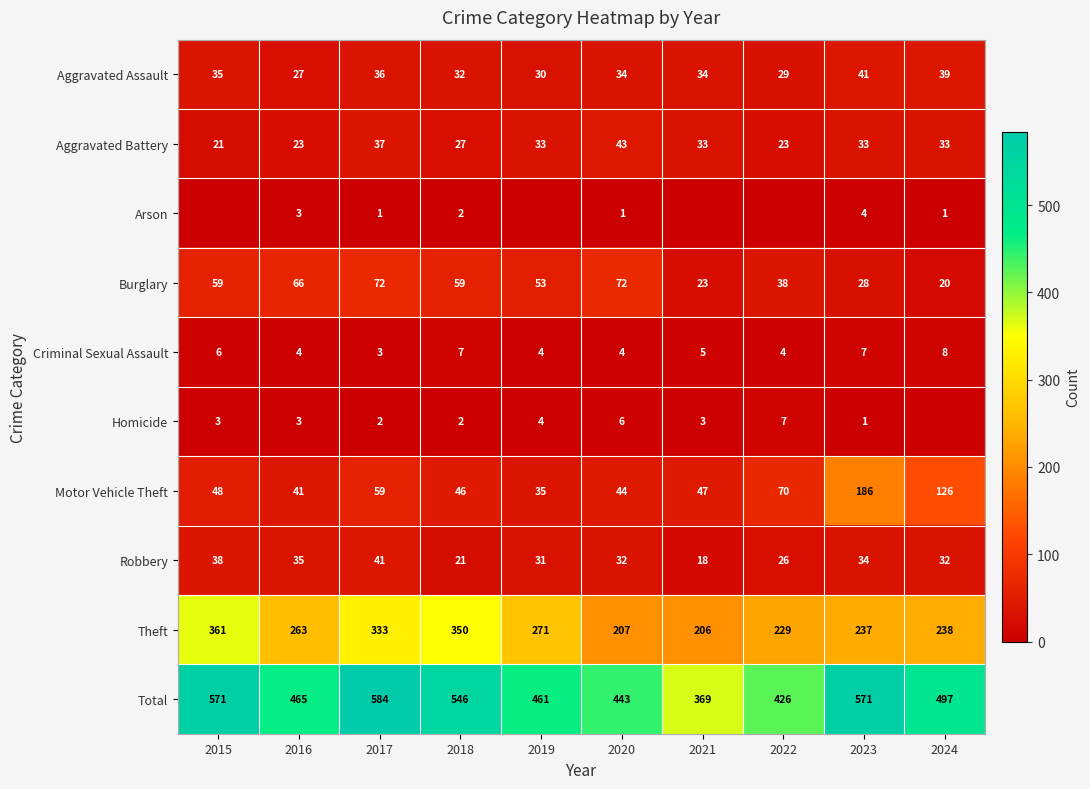

Rank the categories by Theft value from highest to lowest.

2015, 2018, 2017, 2019, 2016, 2024, 2023, 2022, 2020, 2021